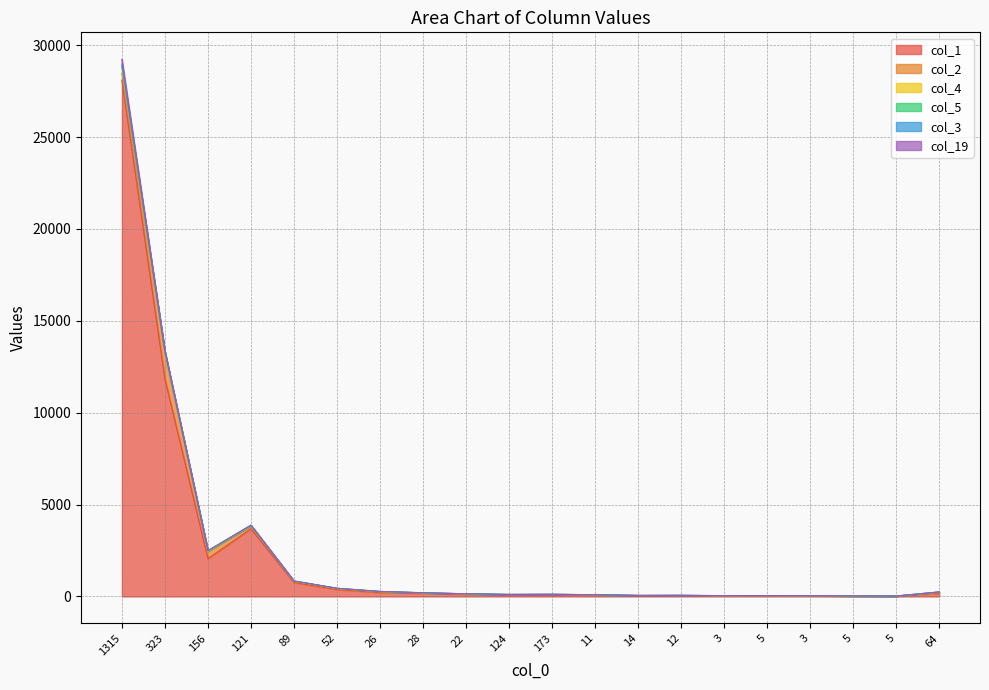

Rank the categories by col_1 value from highest to lowest.

1315, 323, 121, 156, 89, 52, 26, 64, 28, 22, 173, 124, 11, 12, 14, 5, 3, 3, 5, 5